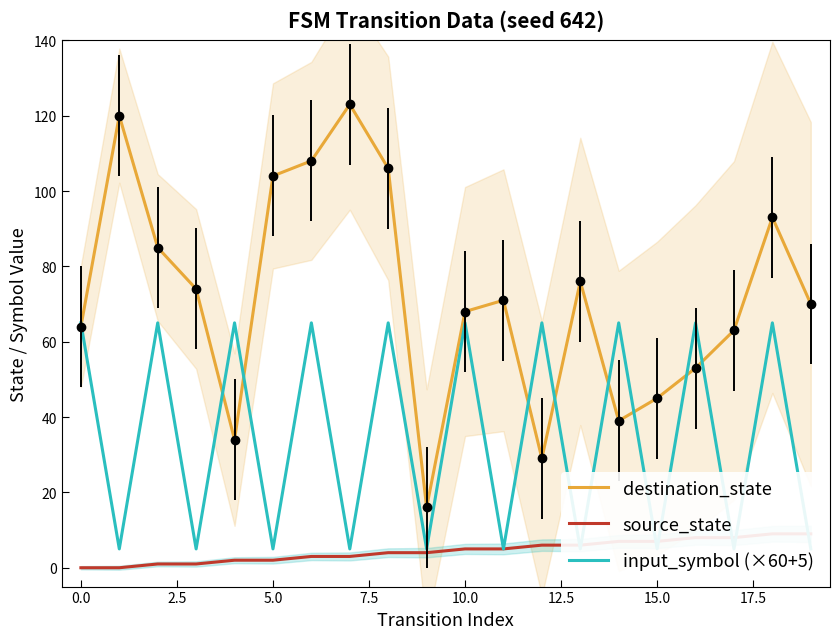

At how many categories does at least one series exceed 76?

7